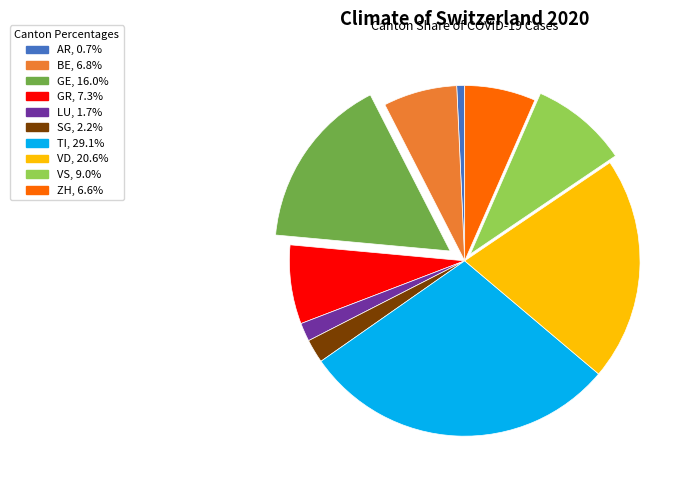

Does any single category account for the majority?

No